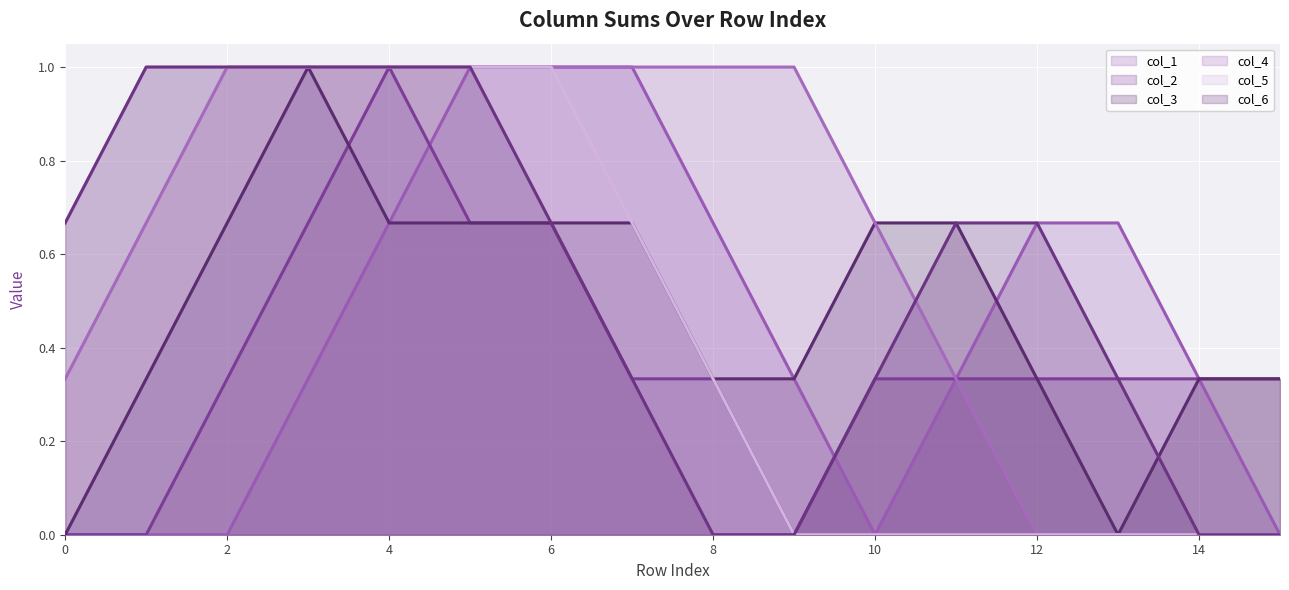

How many lines are shown in the chart?

6